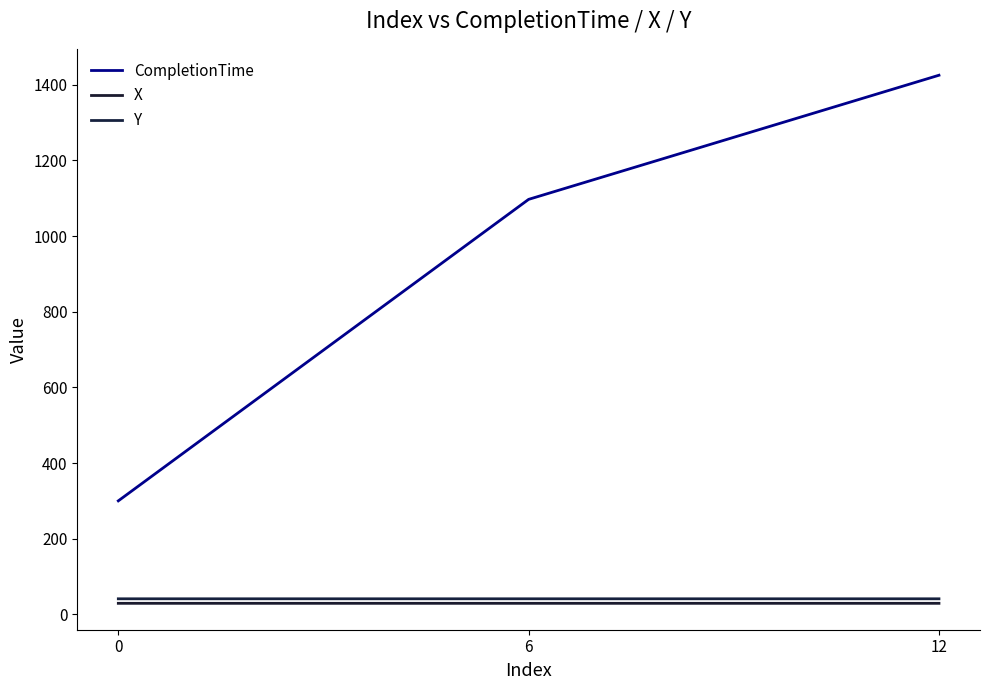

What is the value of the X point at the 3rd from the left?

29.1